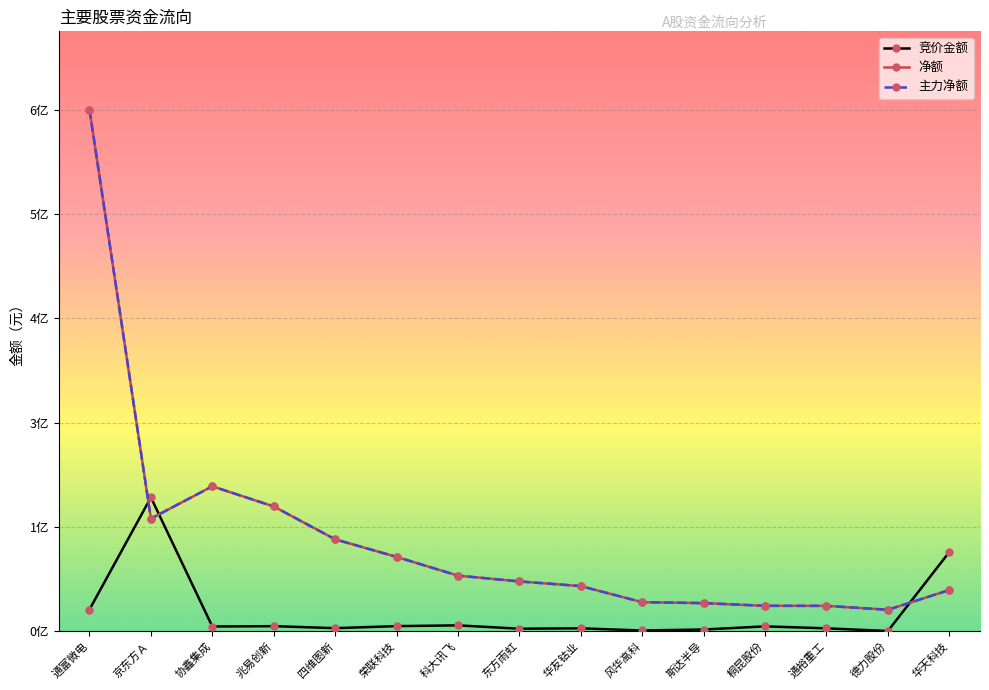

At 东方雨虹, list the series in order from largest to smallest.

净额, 主力净额, 竞价金额